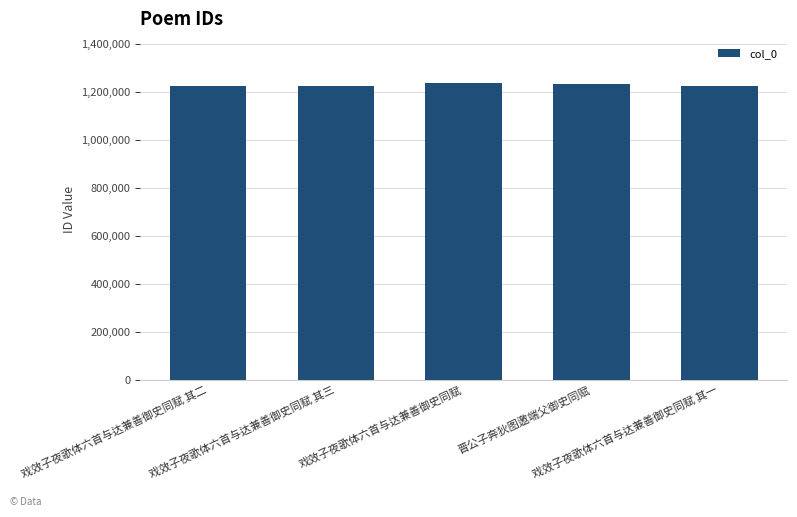

What is the sum of all values?

6154773